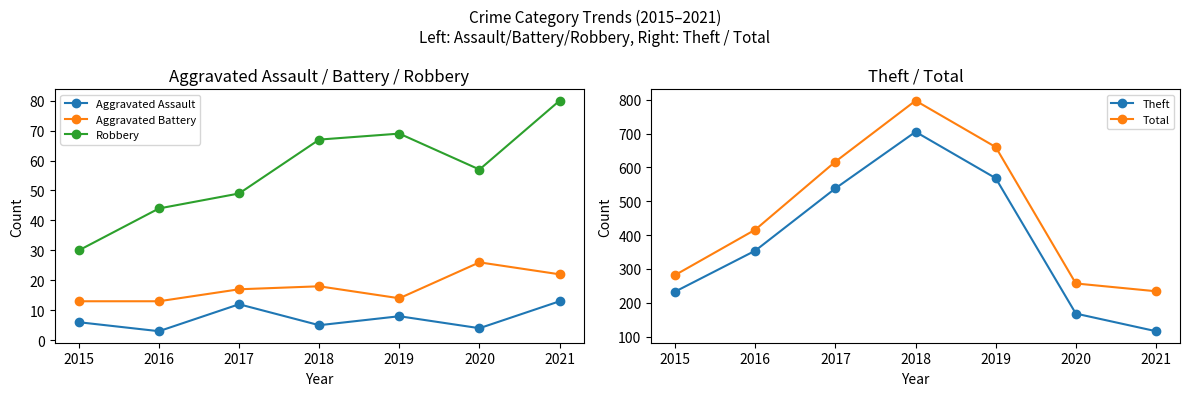

Is the value of Aggravated Battery at 2015 greater than the value of Aggravated Assault at 2016?

Yes